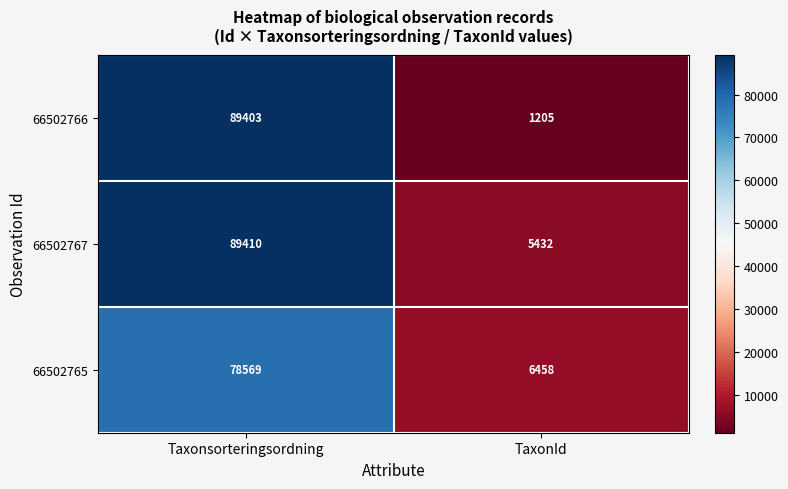

Reading right to left, extract all data points from this chart.

66502766: TaxonId=1205	Taxonsorteringsordning=89403
66502767: TaxonId=5432	Taxonsorteringsordning=89410
66502765: TaxonId=6458	Taxonsorteringsordning=78569